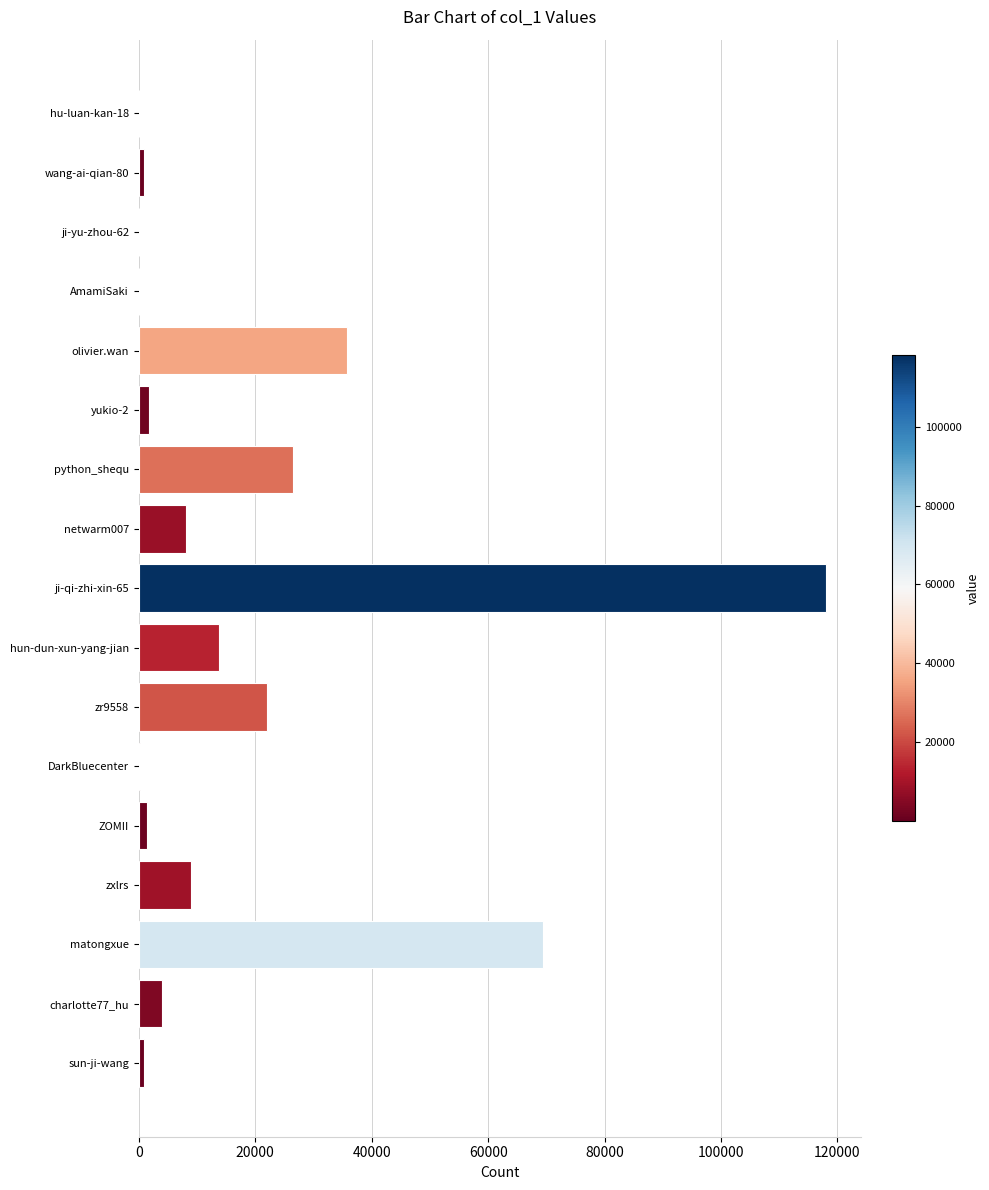

Which category has the highest value across all series?

ji-qi-zhi-xin-65